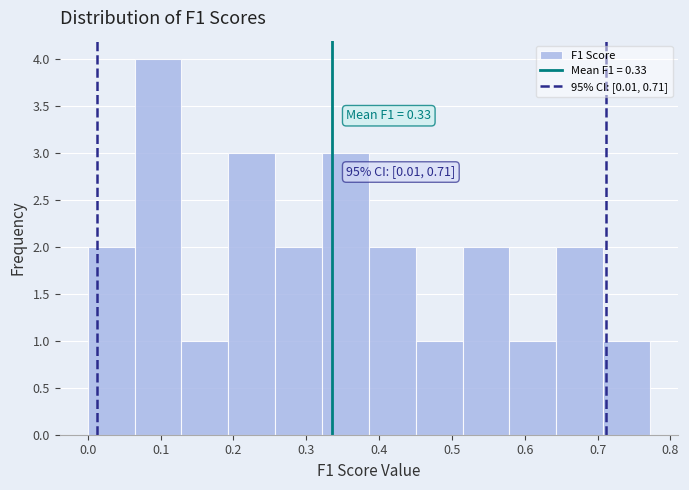

Which range on the x-axis has the tallest bar?

0.06 to 0.13